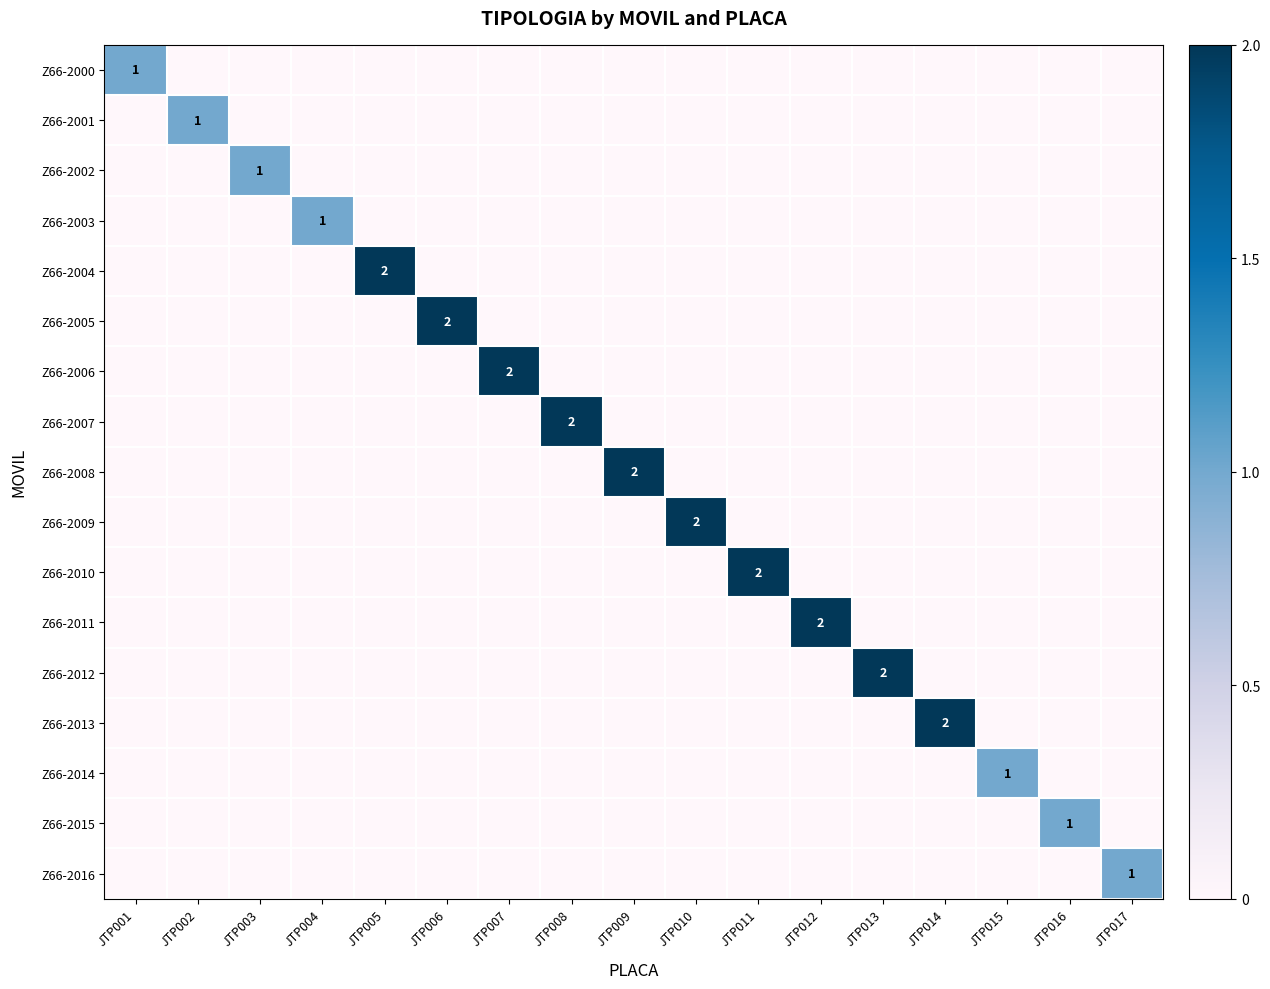

The Z66-2008 series shows 3 at JTP009. True or false?

False